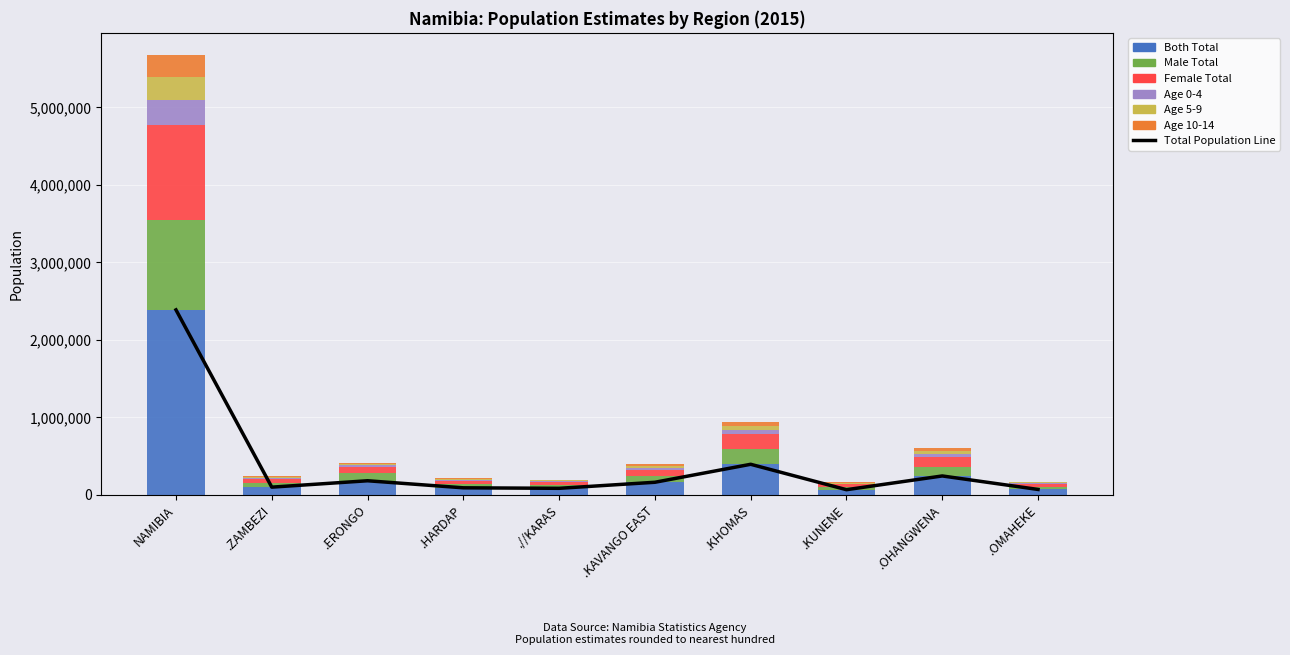

Rank the categories by Age 0-4 value from lowest to highest.

.//KARAS, .HARDAP, .OMAHEKE, .KUNENE, .ZAMBEZI, .ERONGO, .KAVANGO EAST, .OHANGWENA, .KHOMAS, NAMIBIA